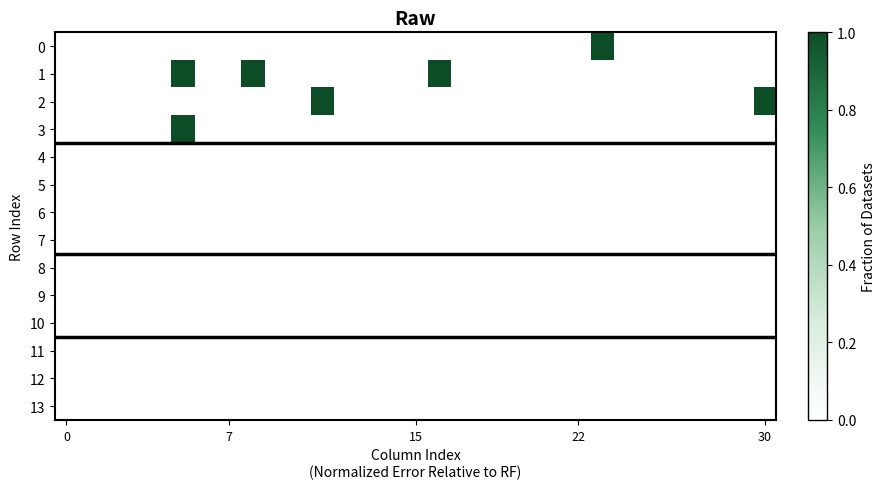

List the series in order of their peak value, lowest first.

4, 5, 6, 7, 8, 9, 10, 11, 12, 13, 0, 1, 2, 3